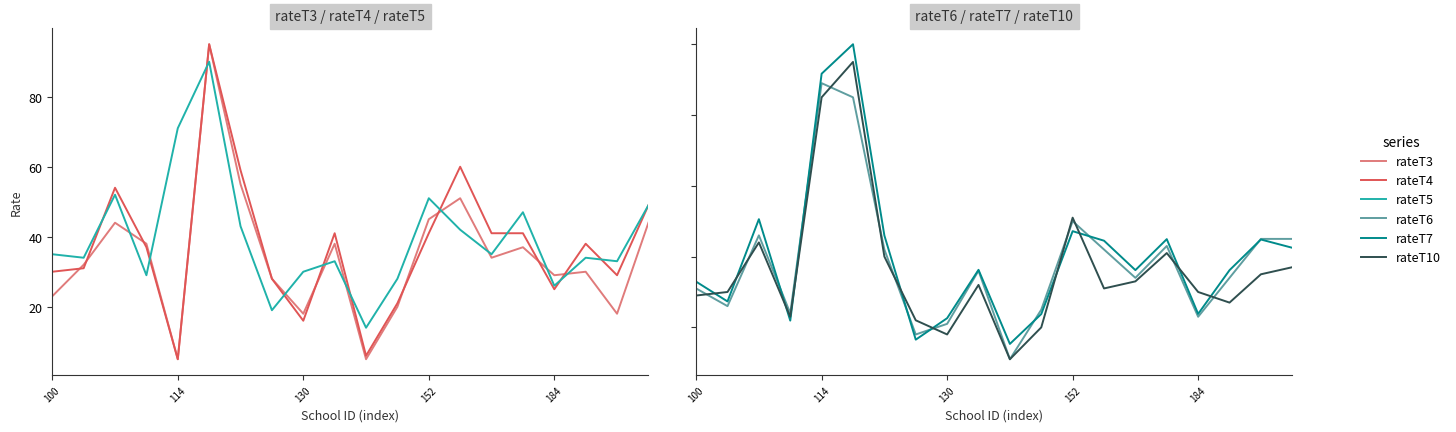

What is the highest value of the rateT6 series?

89.0